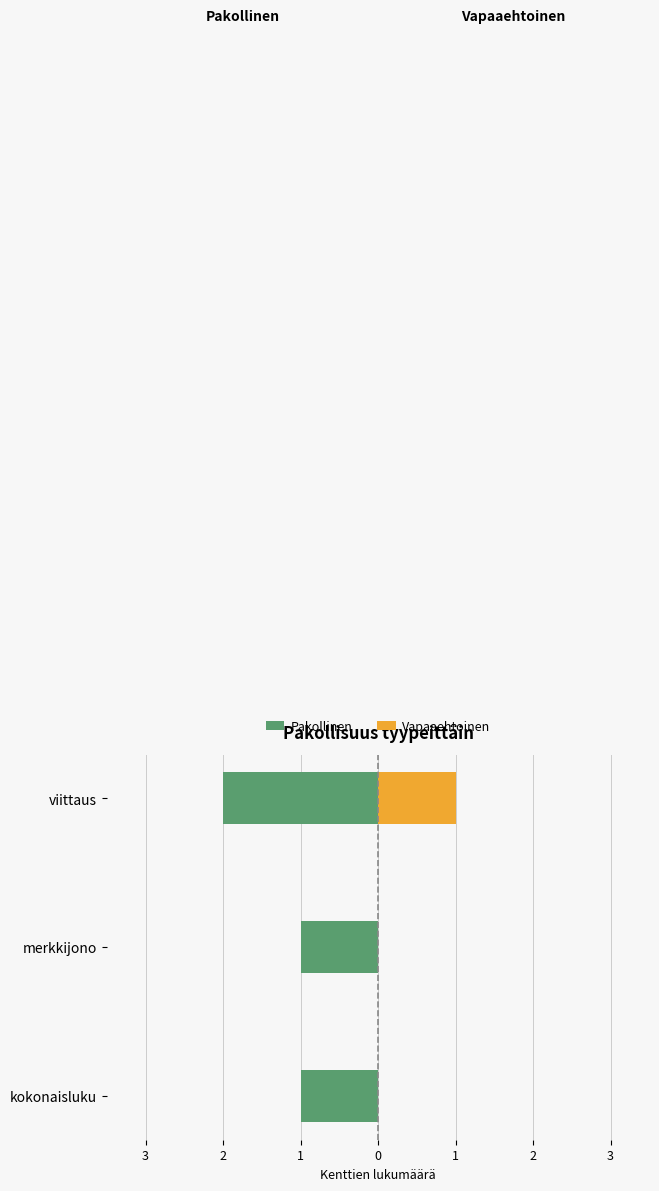

What is the sum of all Vapaaehtoinen values?

1